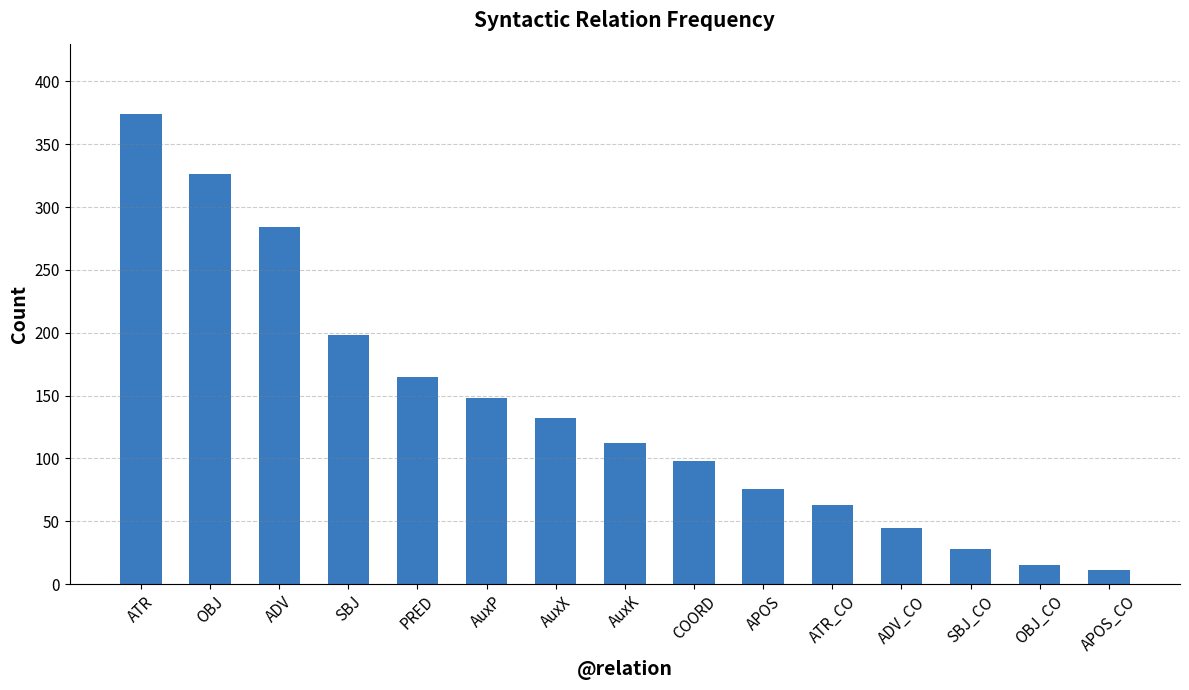

What is the label of the 12th bar from the left?

ADV_CO